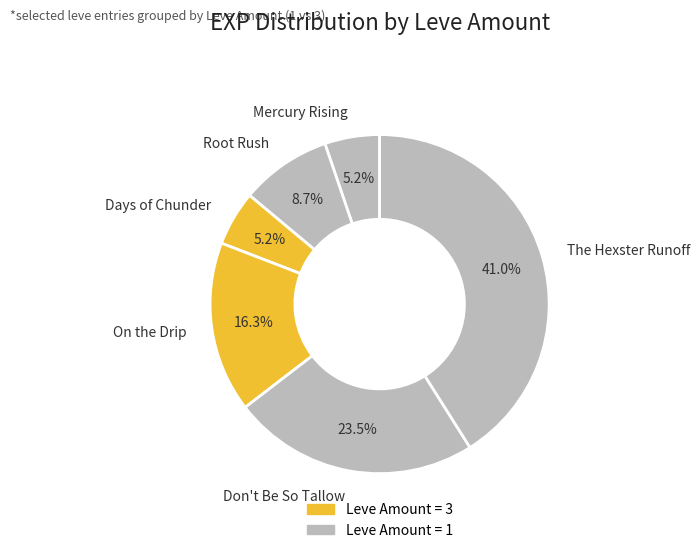

Which has a higher value, Root Rush or Don't Be So Tallow?

Don't Be So Tallow